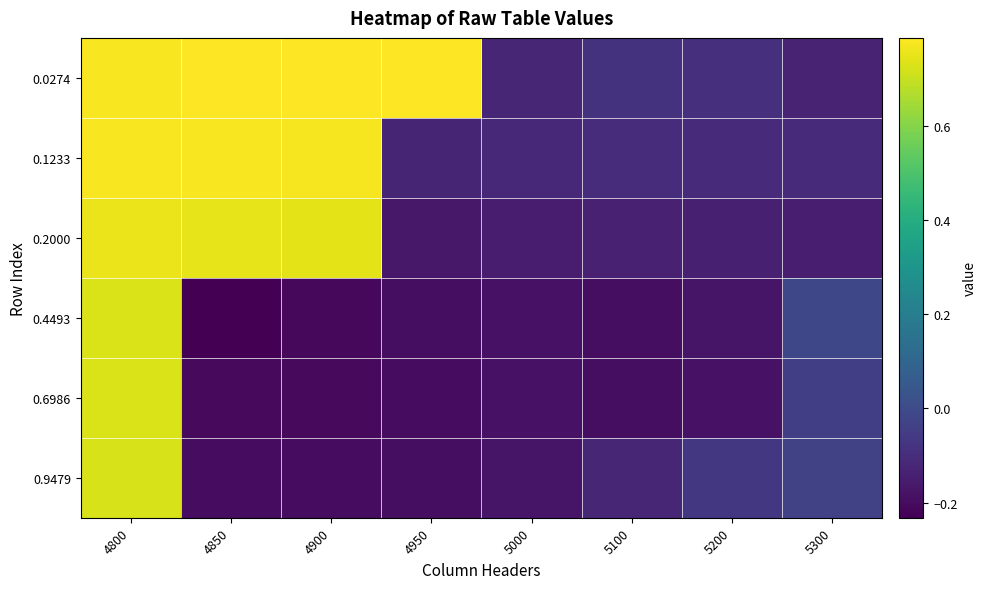

Which label corresponds to the smallest value in the chart?

4850